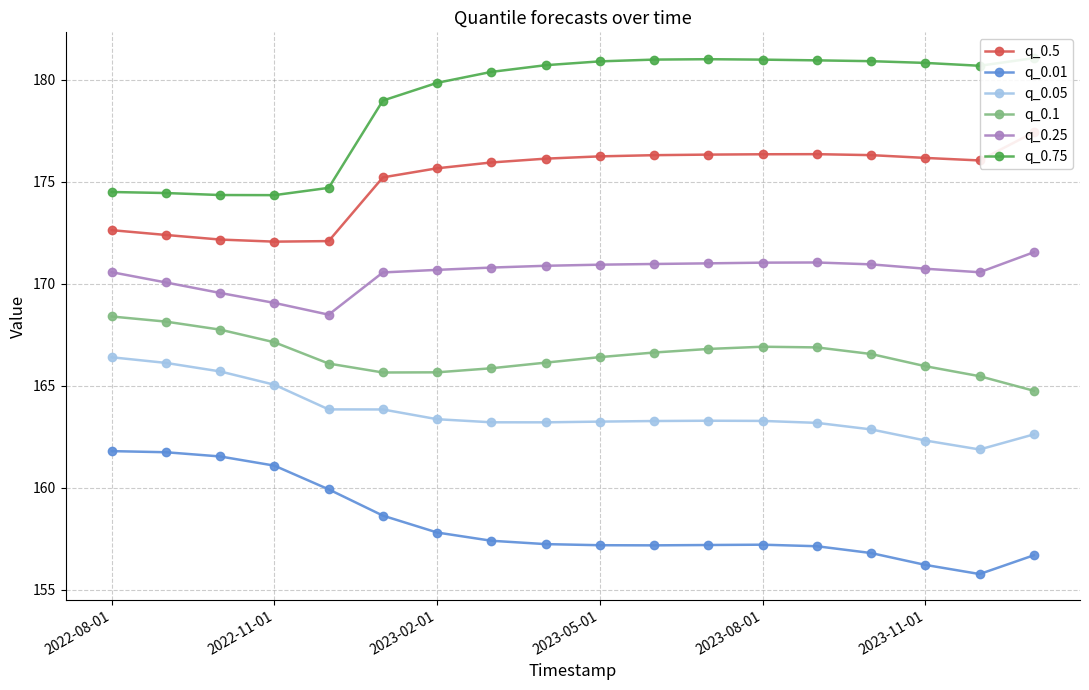

True or false: q_0.25 has more than 0 interior local peaks.

True